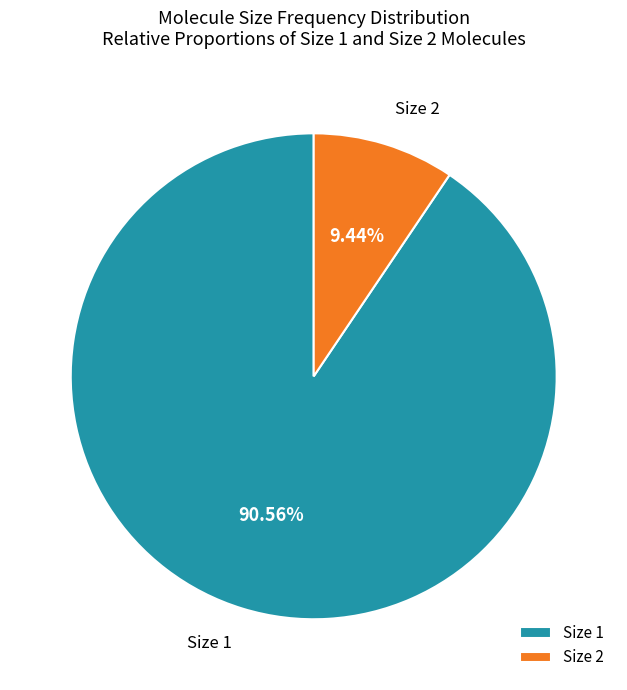

Do Size 1 and Size 2 together represent more than half of the pie?

Yes